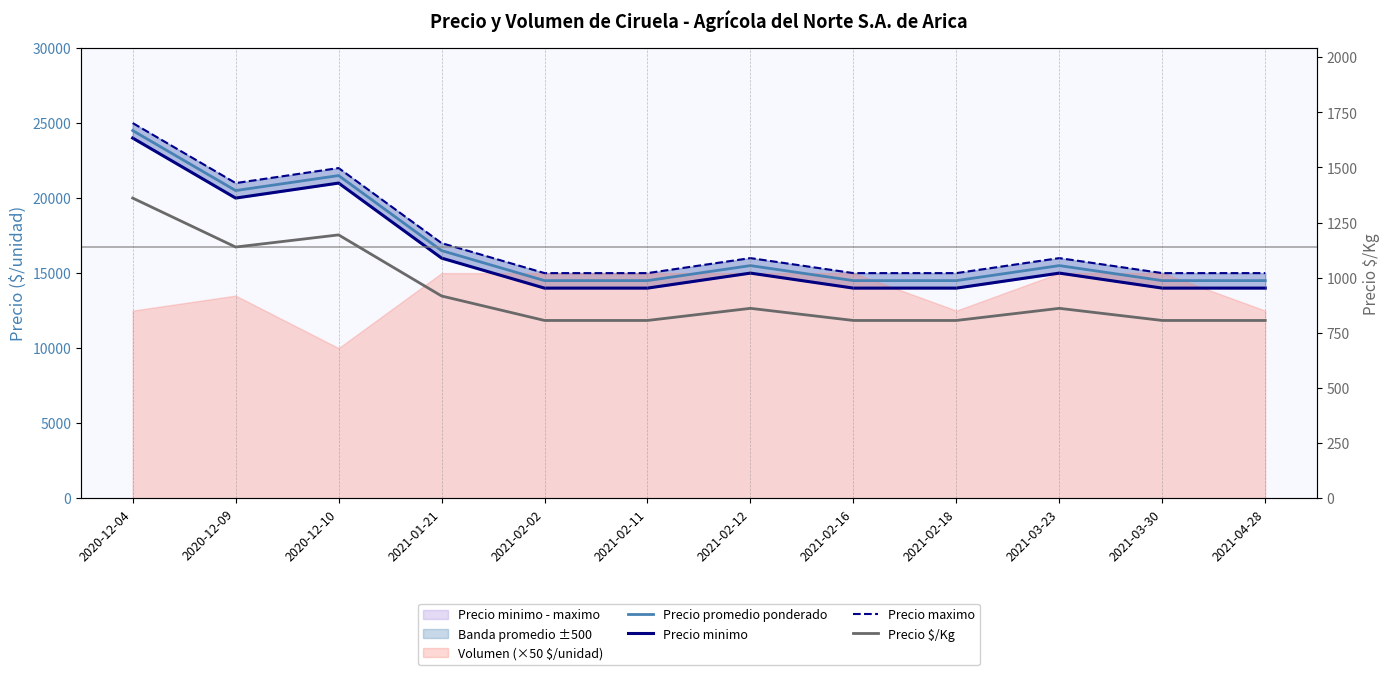

True or false: Precio minimo and Precio $/Kg cross at least once.

False